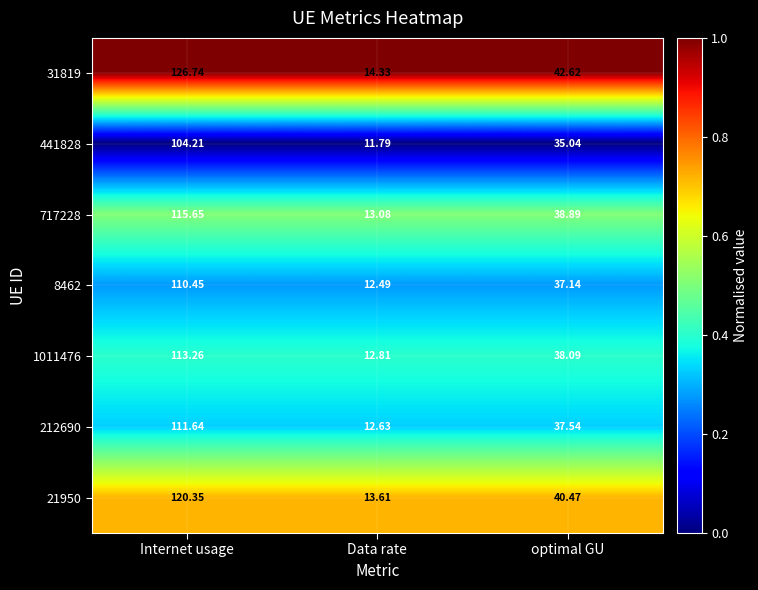

Which series changed the most between Internet usage and optimal GU?

31819